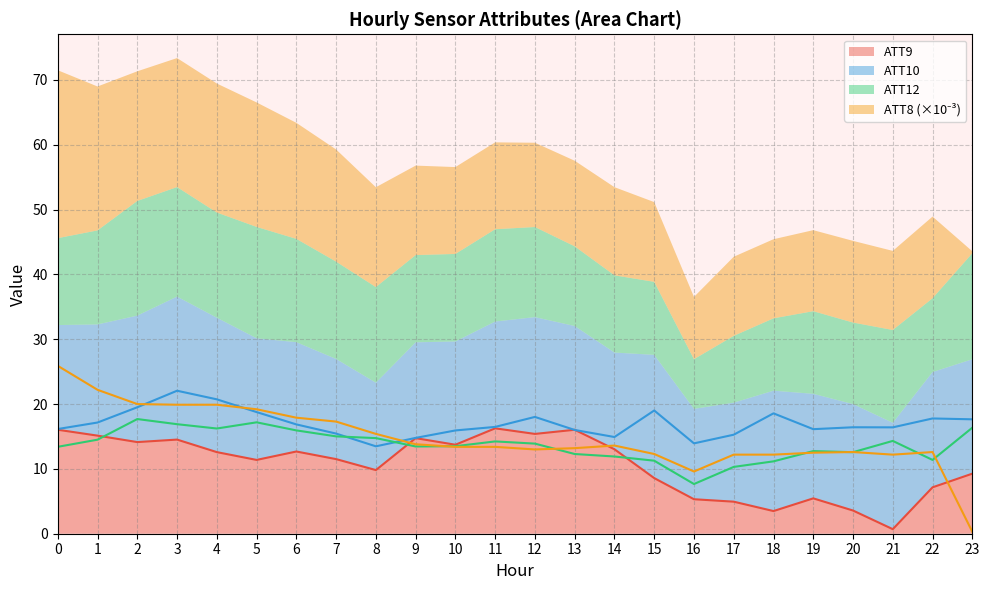

What is the spread (max minus min) of values at 4?

8.1